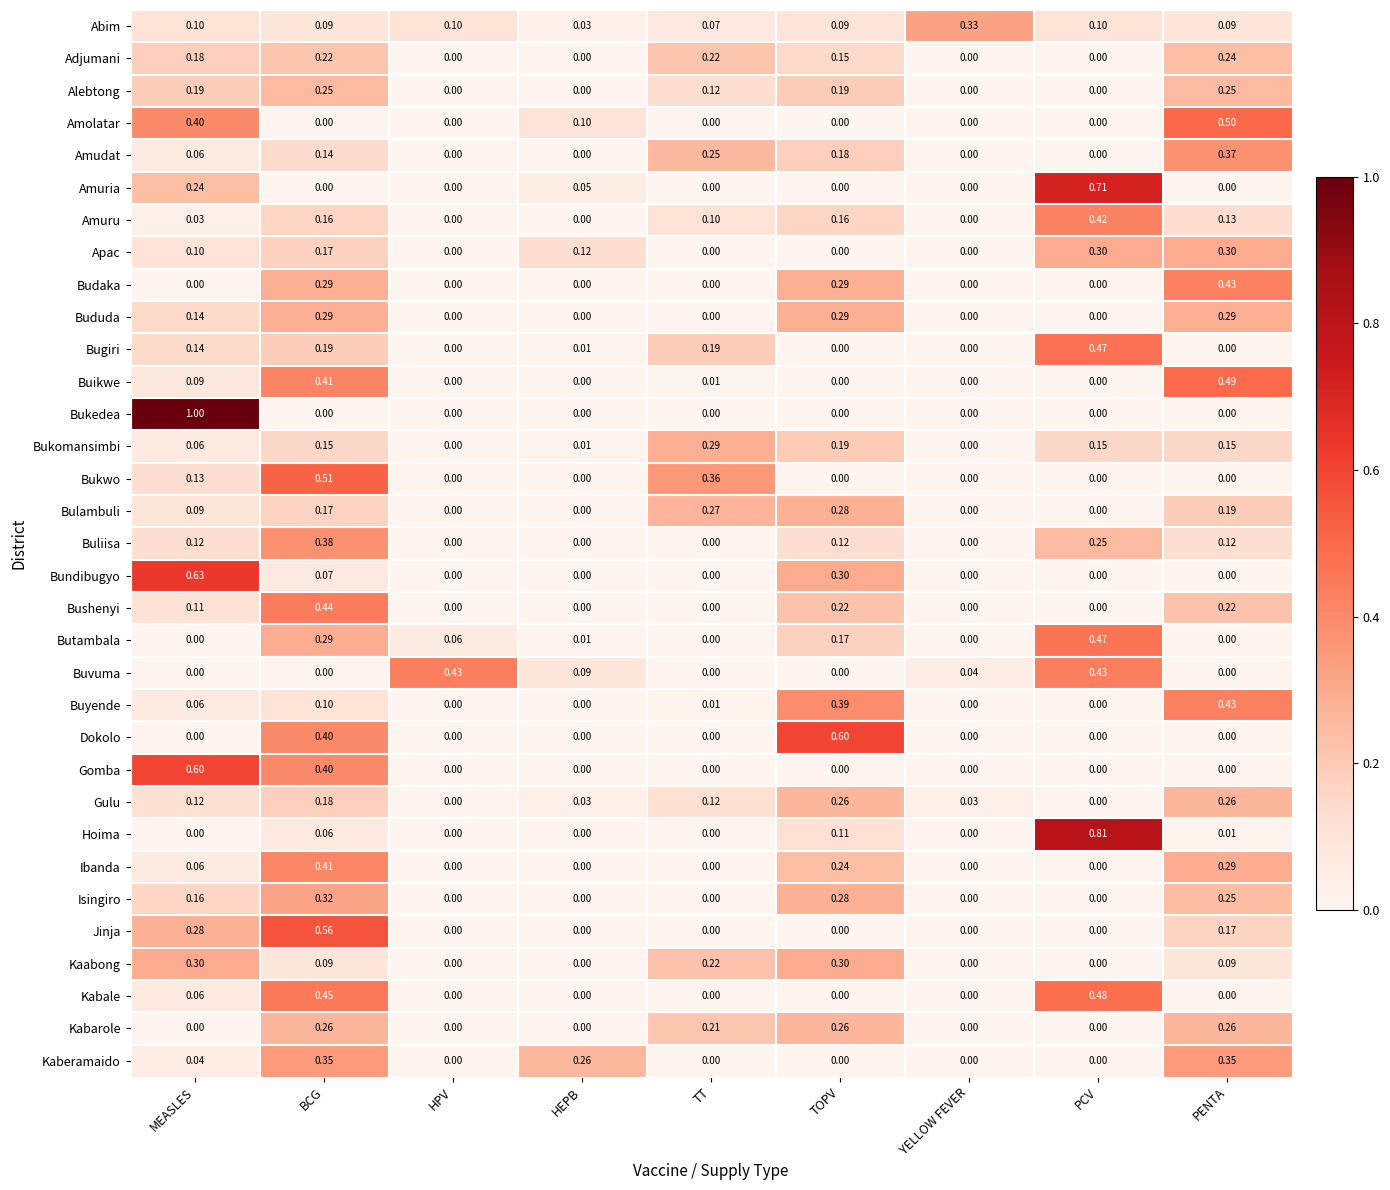

At which category is the sum across all series the highest?

BCG